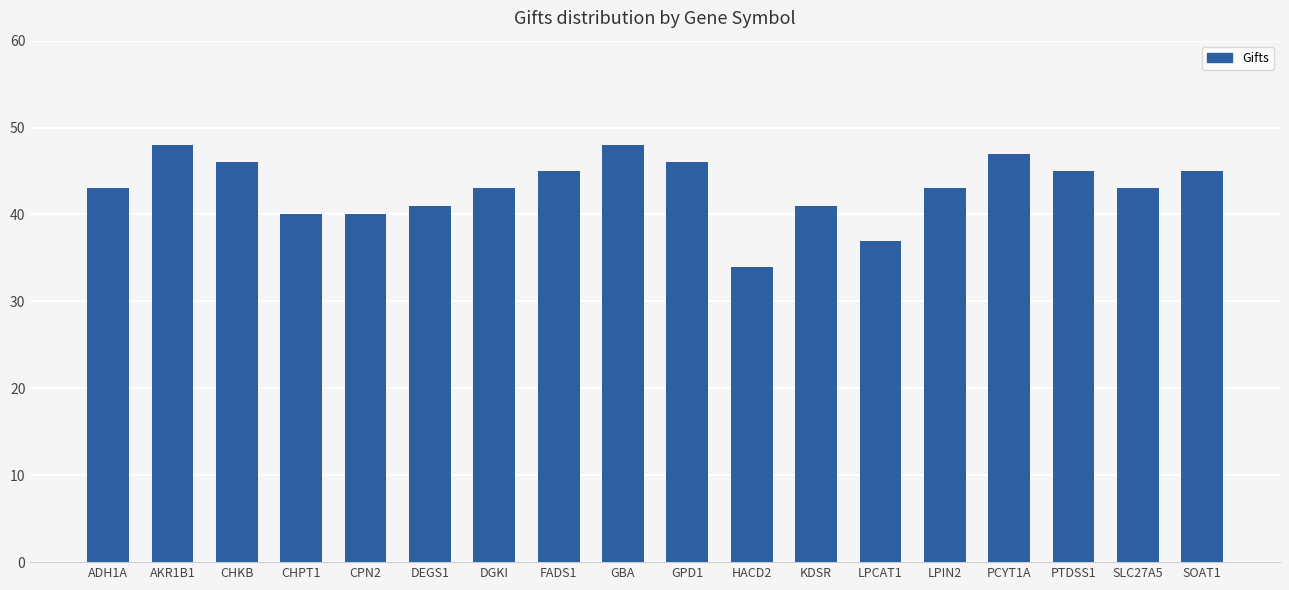

The value at PCYT1A is 47. True or false?

True